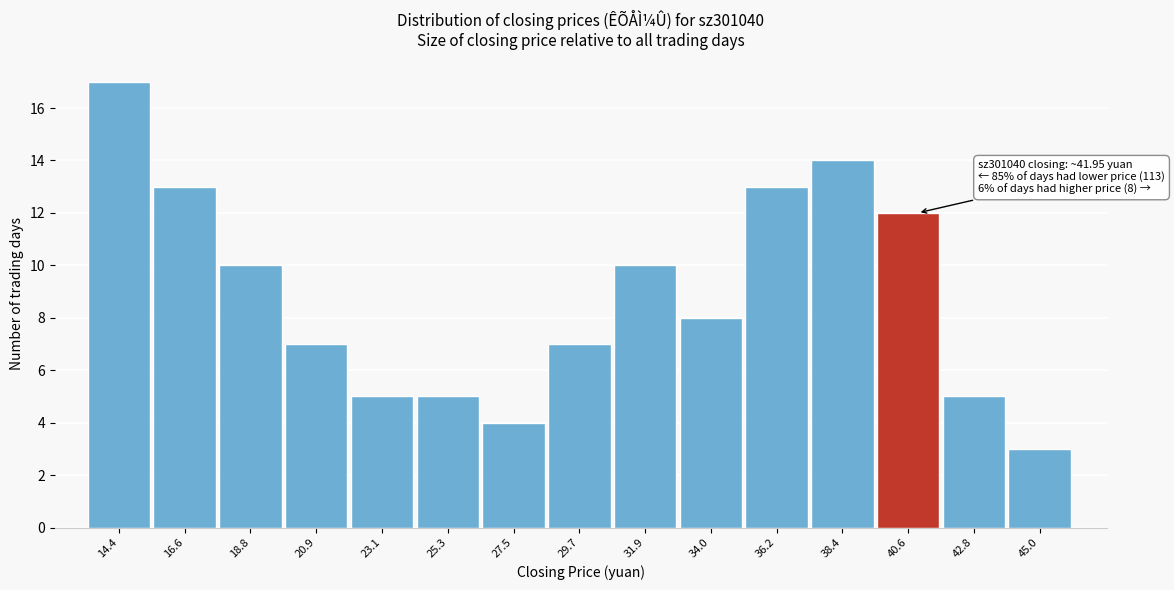

Reading left to right, transcribe all the data shown in this chart.

17	13	10	7	5	5	4	7	10	8	13	14	12	5	3